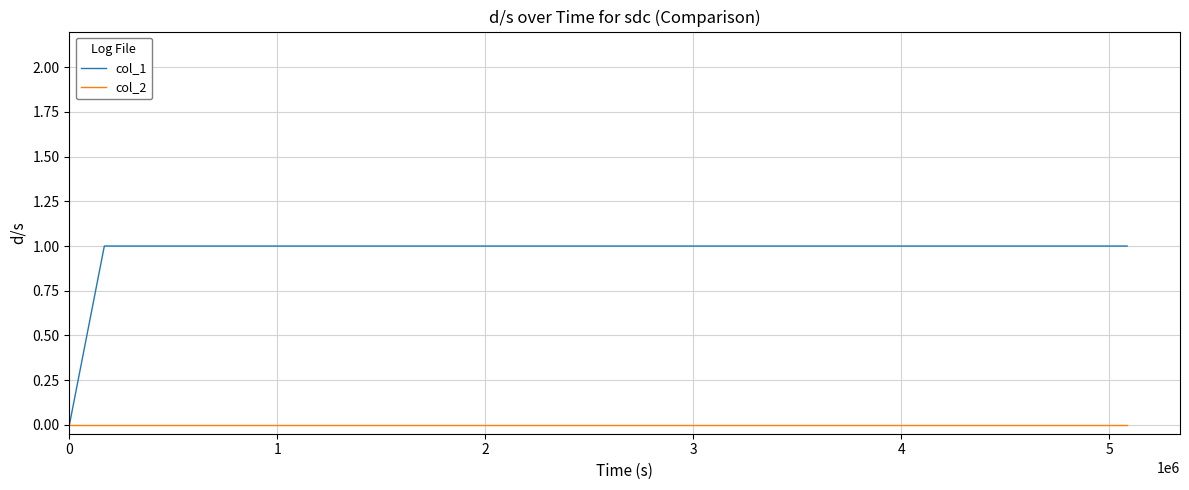

What are all the series names shown in the legend?

col_1, col_2